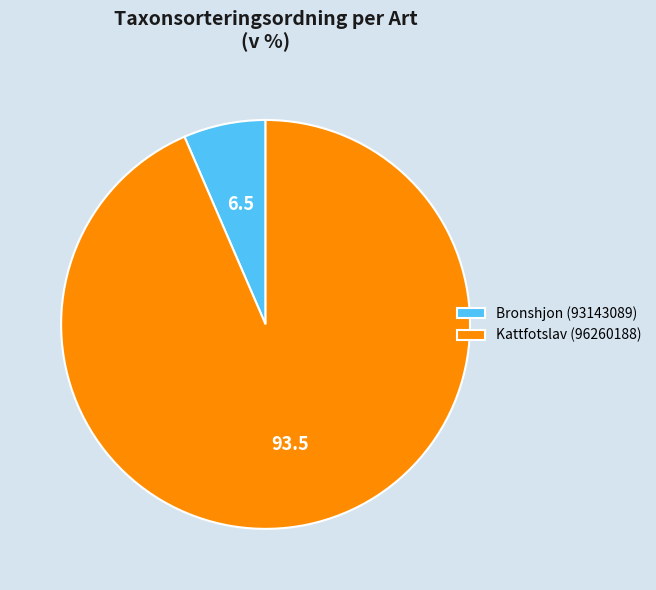

Do Bronshjon (93143089) and Kattfotslav (96260188) together represent more than half of the pie?

Yes